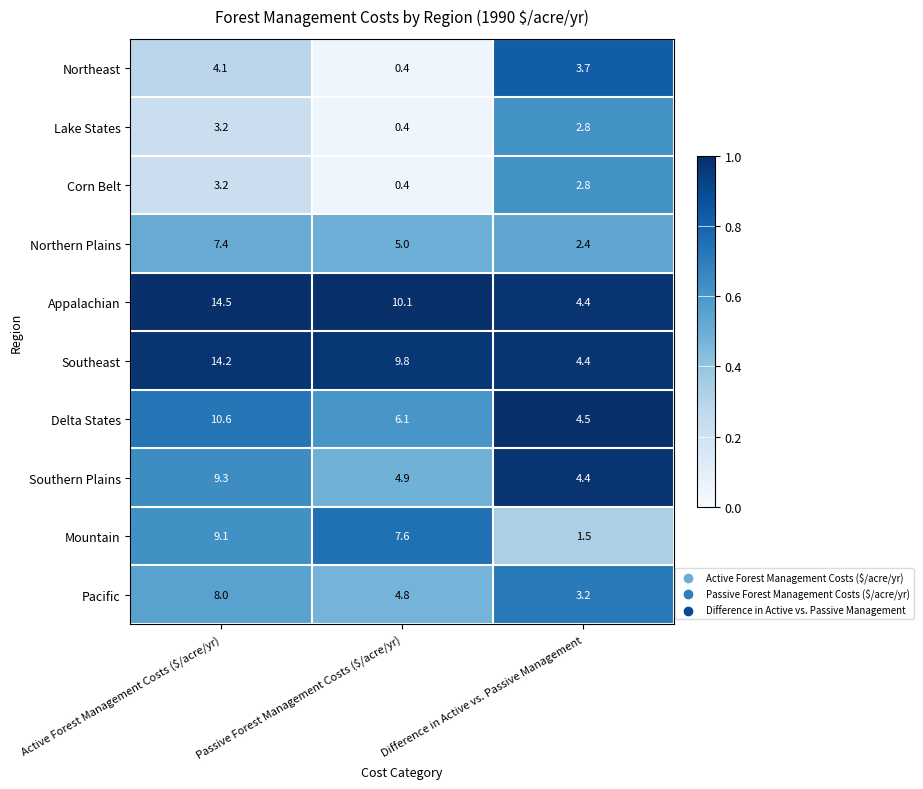

What is the total value across all series at Difference in Active vs. Passive Management?

34.1